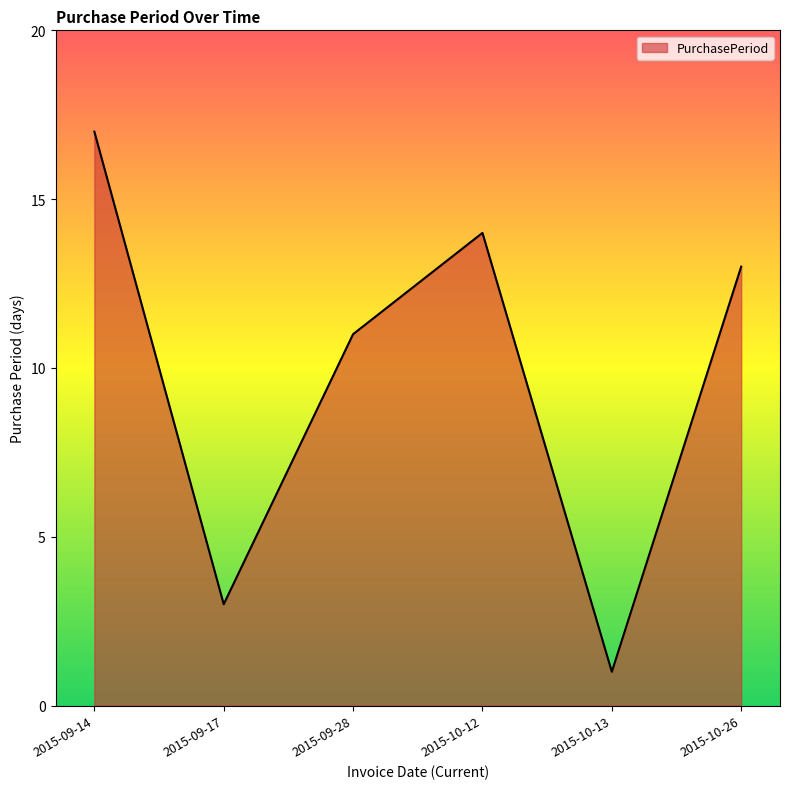

Where is the first local minimum?

2015-09-17